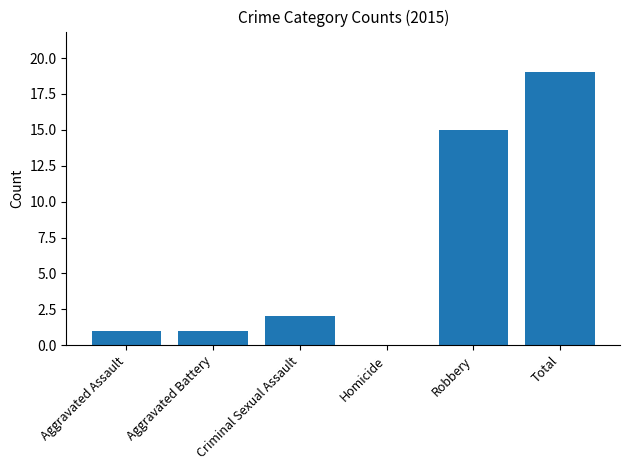

The value at Aggravated Battery is 1. True or false?

True